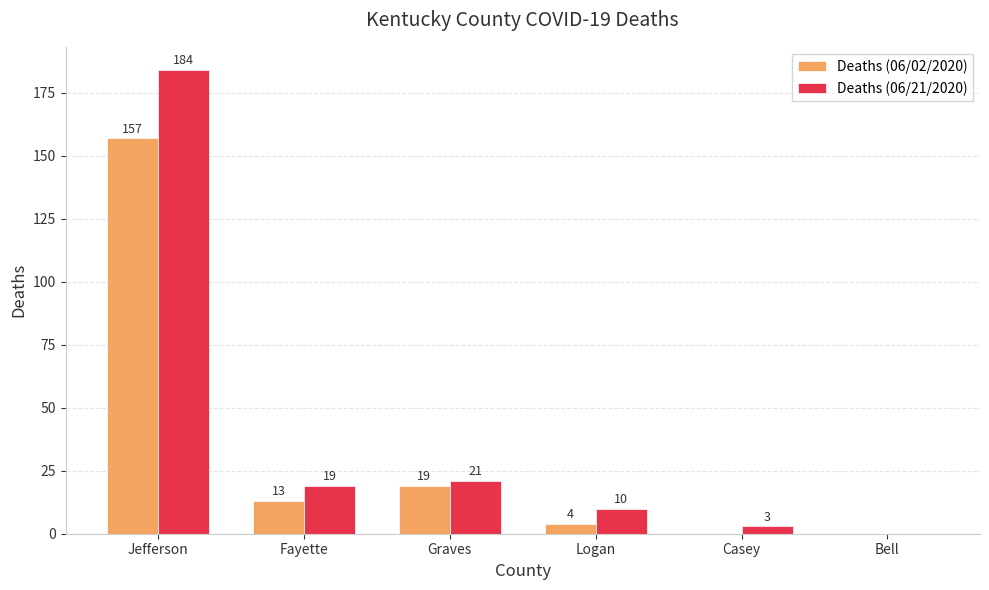

What is the highest value of the Deaths (06/02/2020) series?

157